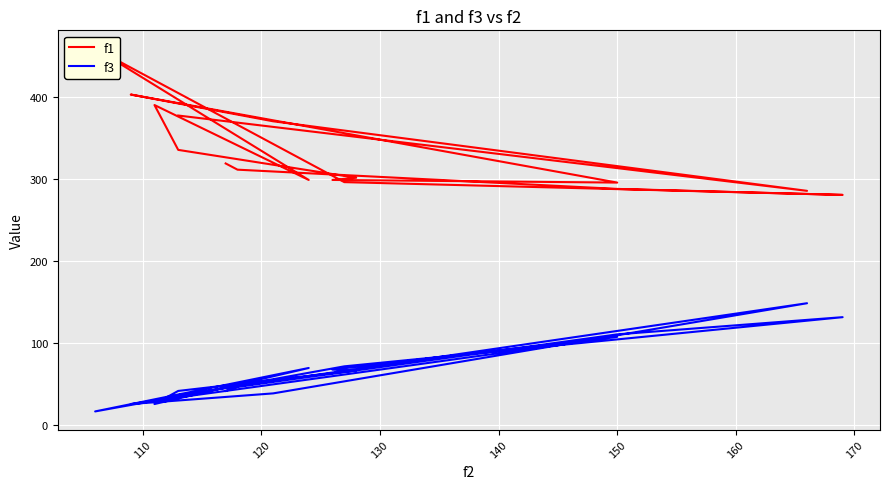

Reading left to right, transcribe all the data shown in this chart.

f1: 318.5	310.9	287.5	280.2	295.7	458.8	298.4	389.8	335.1	301.1	298.4	295.2	402.6	370.0	285.1	377.0
f3: 41.0	46.0	110.0	131.0	71.0	16.0	69.0	25.0	41.0	66.0	67.0	107.0	25.0	38.0	148.0	36.0